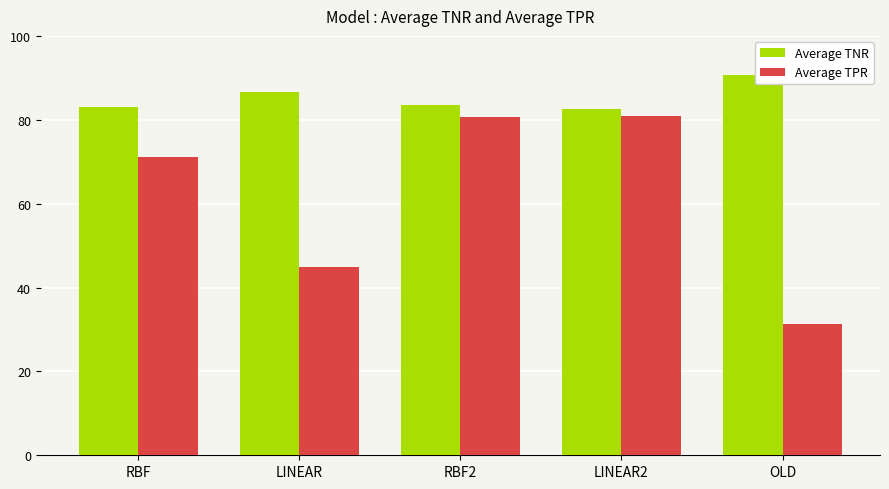

Rank the series by their average value, from lowest to highest.

Average TPR, Average TNR